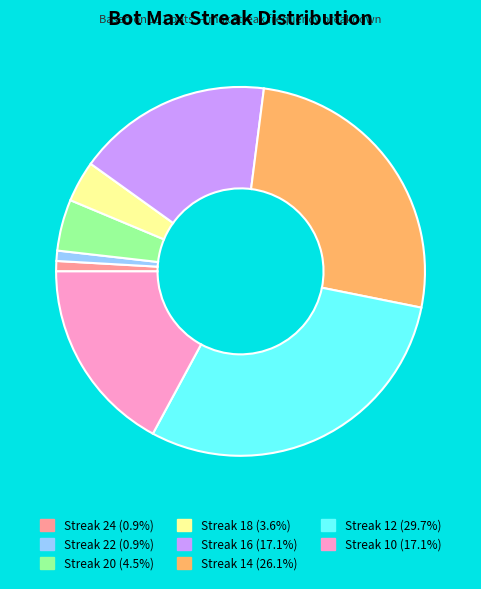

Is Streak 16 (17.1%) the majority of the pie?

No